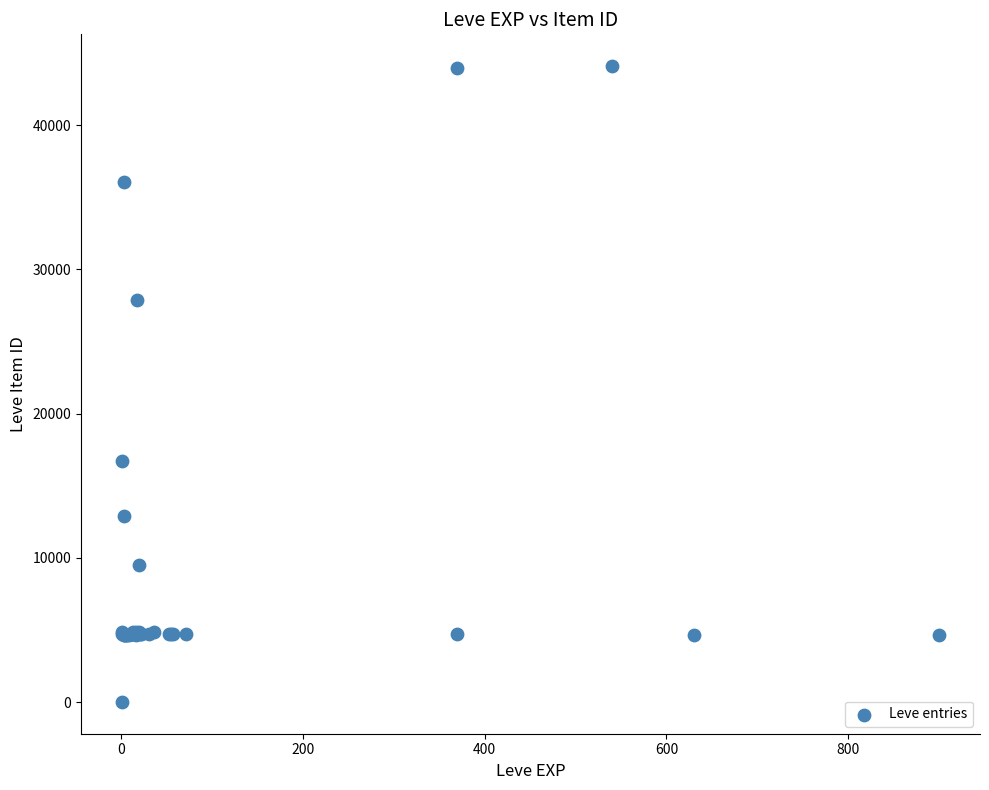

What Y value in the scatter plot is closest to 22050?

16734